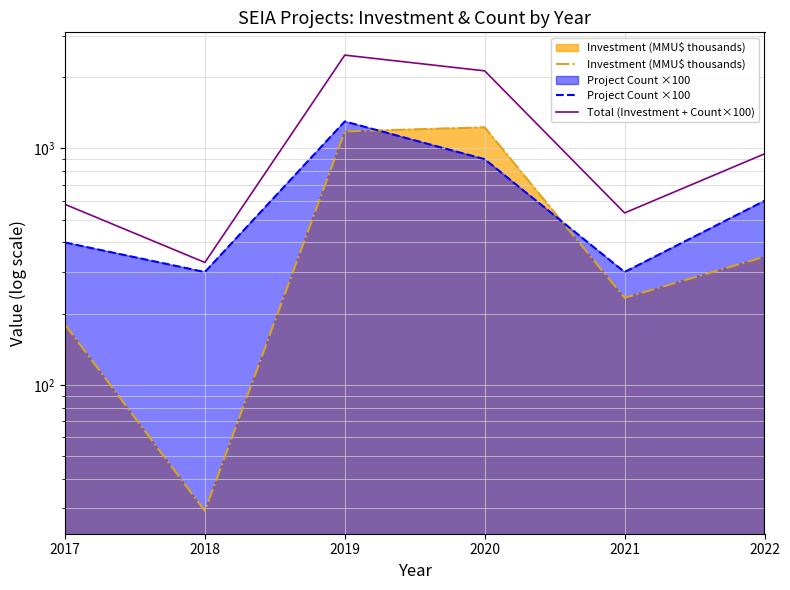

Where is the first local minimum for Total (Investment + Count×100)?

2018